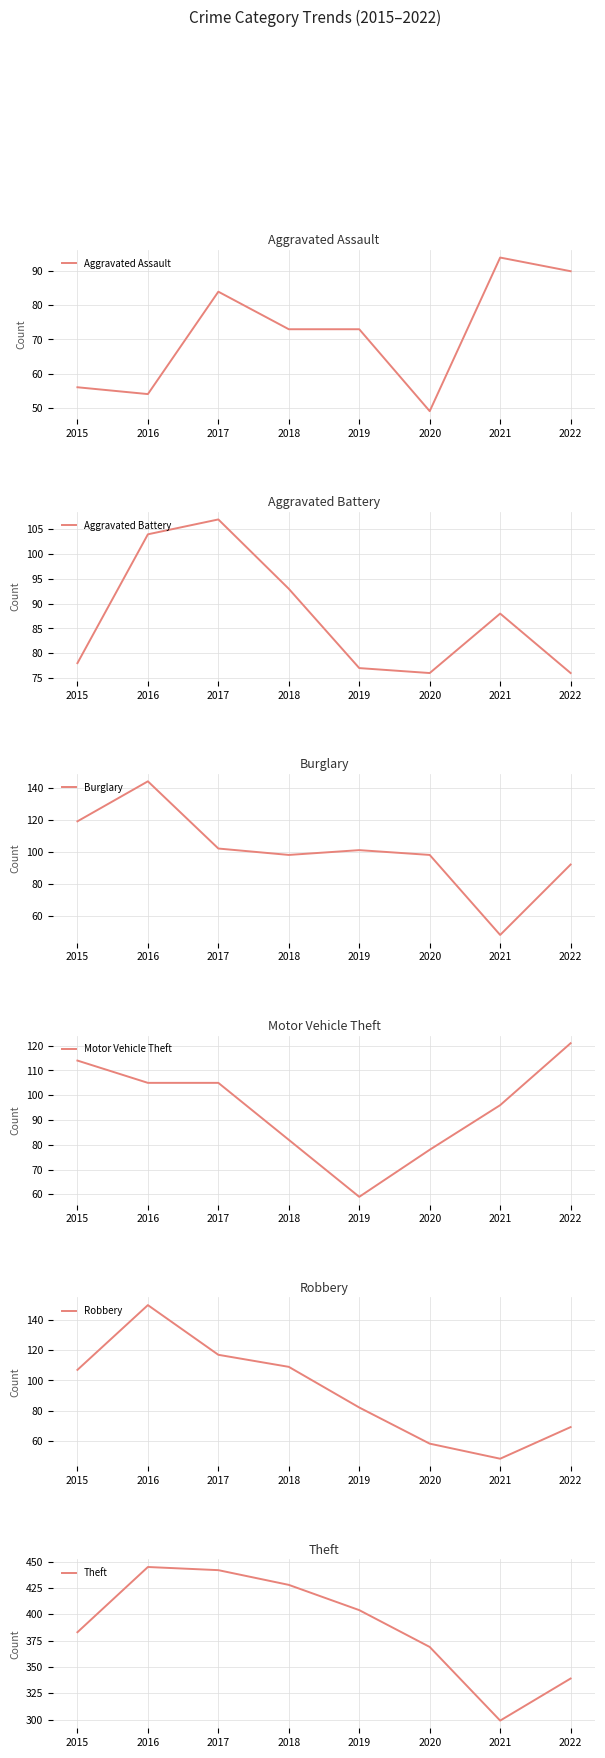

True or false: Aggravated Battery and Robbery cross at least once.

True